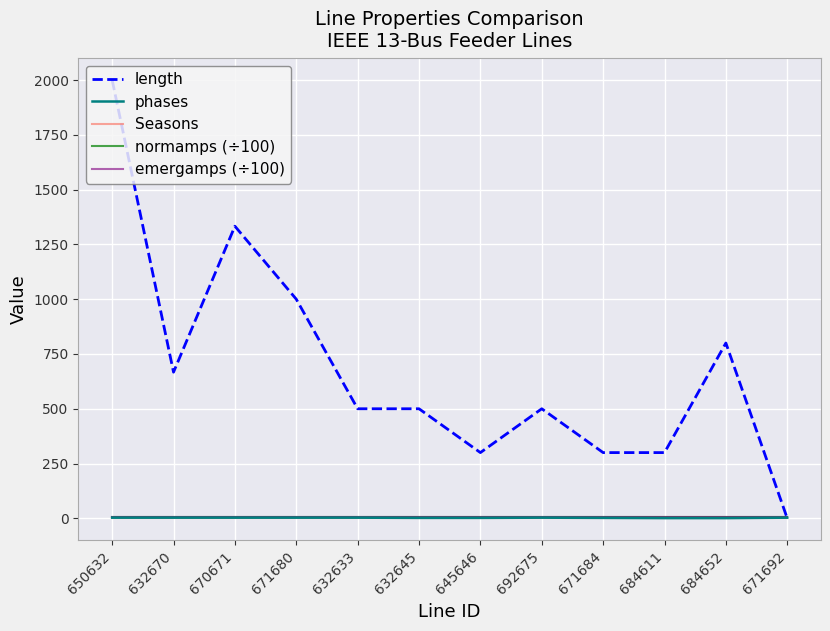

Is it true that Seasons equals 1.0 at 692675?

True